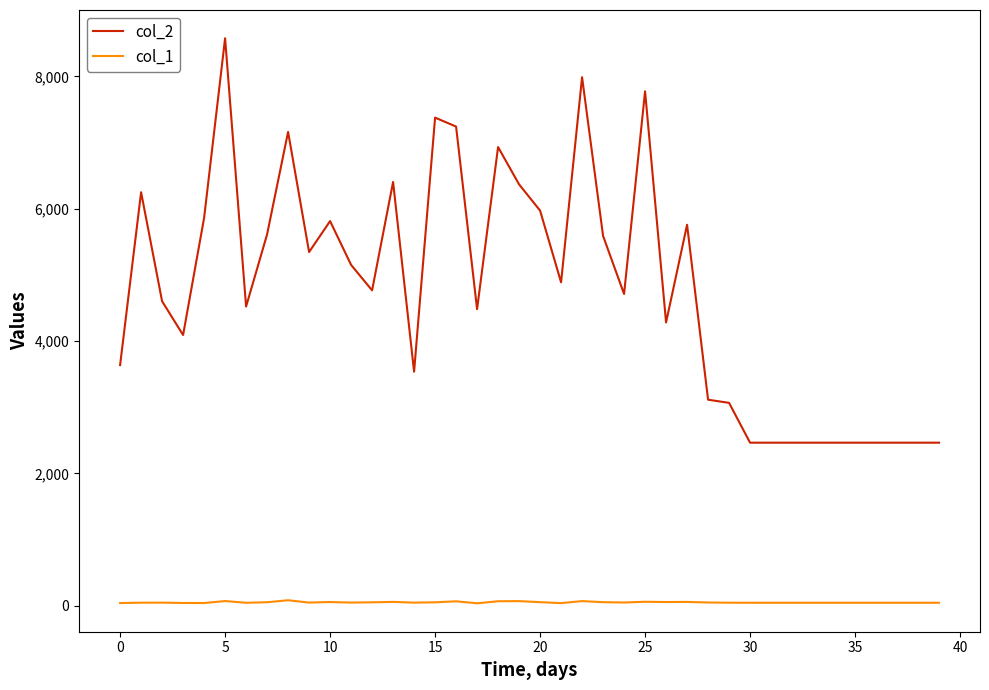

True or false: col_1 has more than 0 interior local peaks.

True